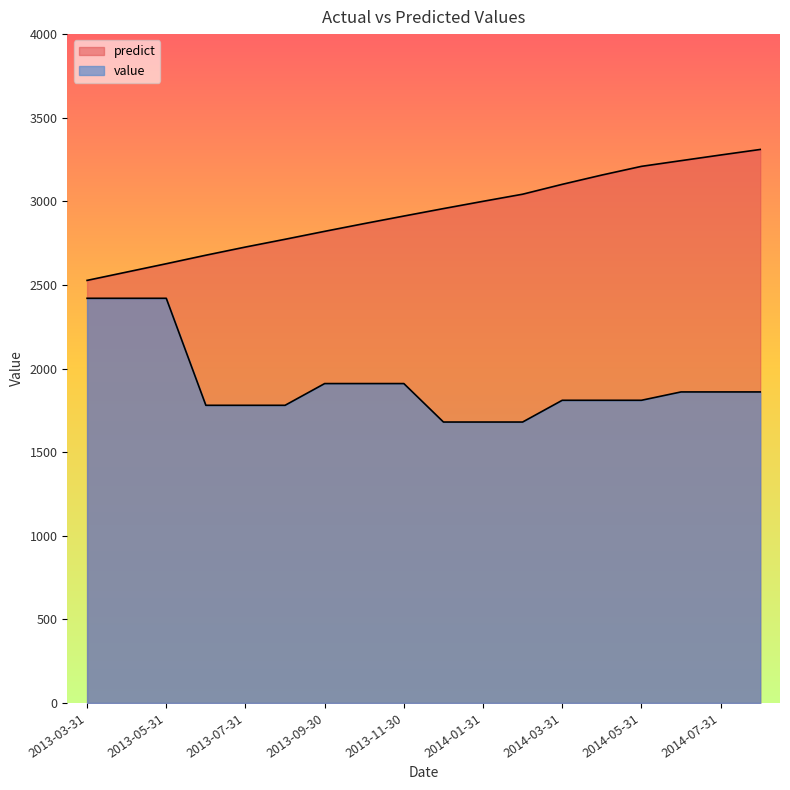

What is the label of the 5th point from the left?

2013-07-31